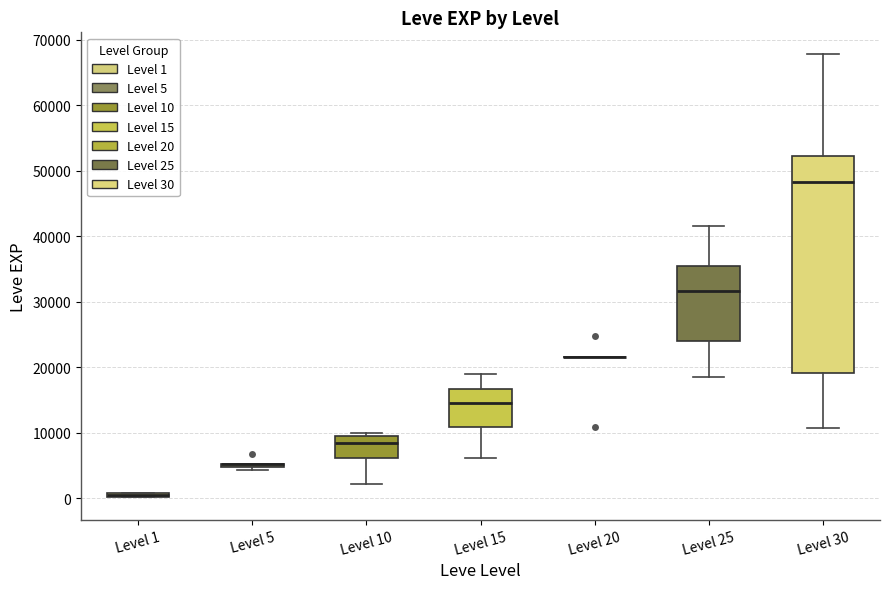

Which box is the tallest, from its lower edge to its upper edge?

Level 30